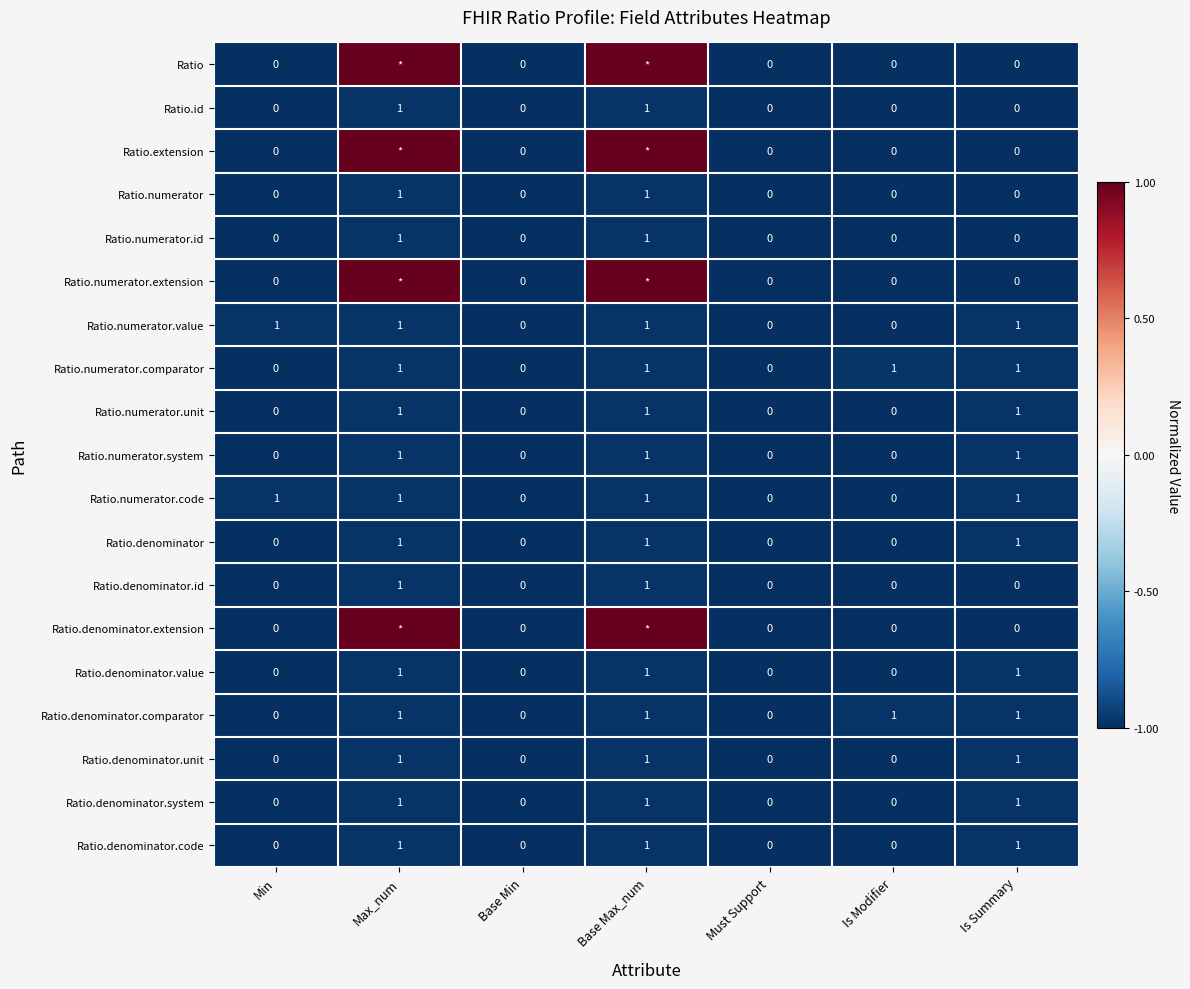

What is the sum of all Ratio.denominator.comparator values?

4